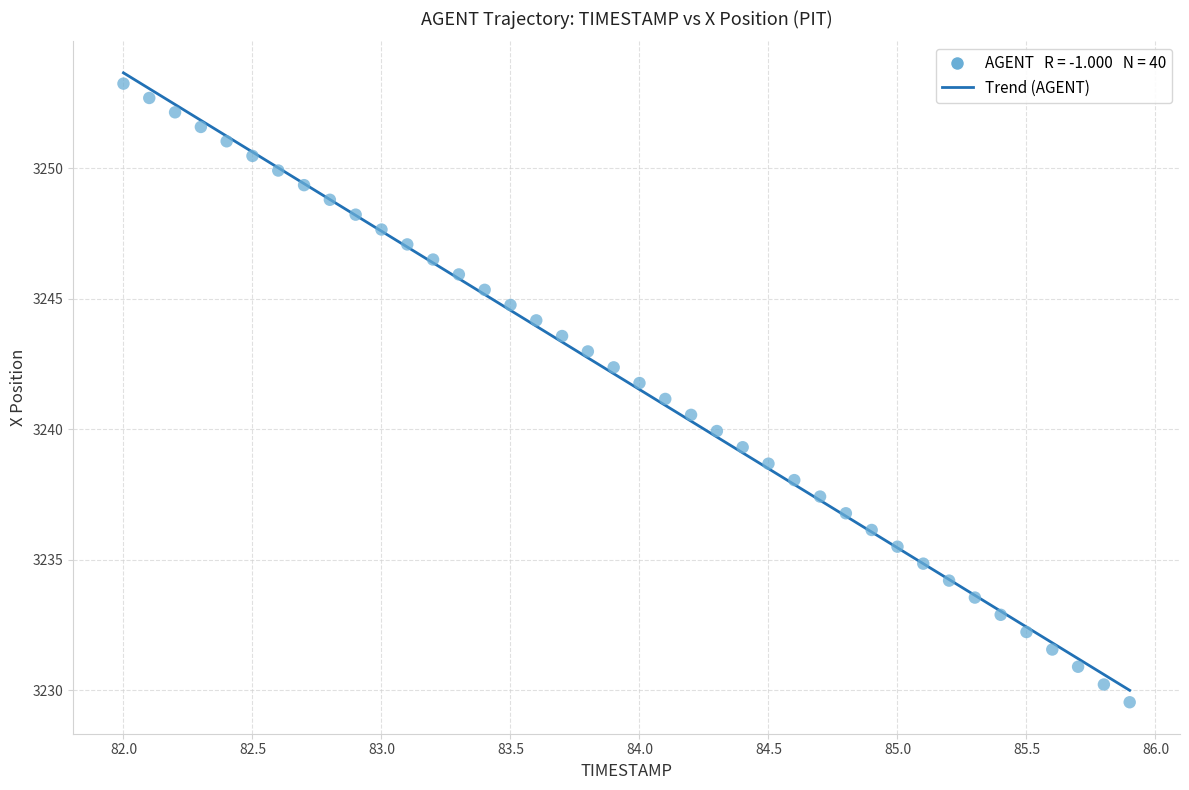

What is the range of X values (max minus min)?

3.9